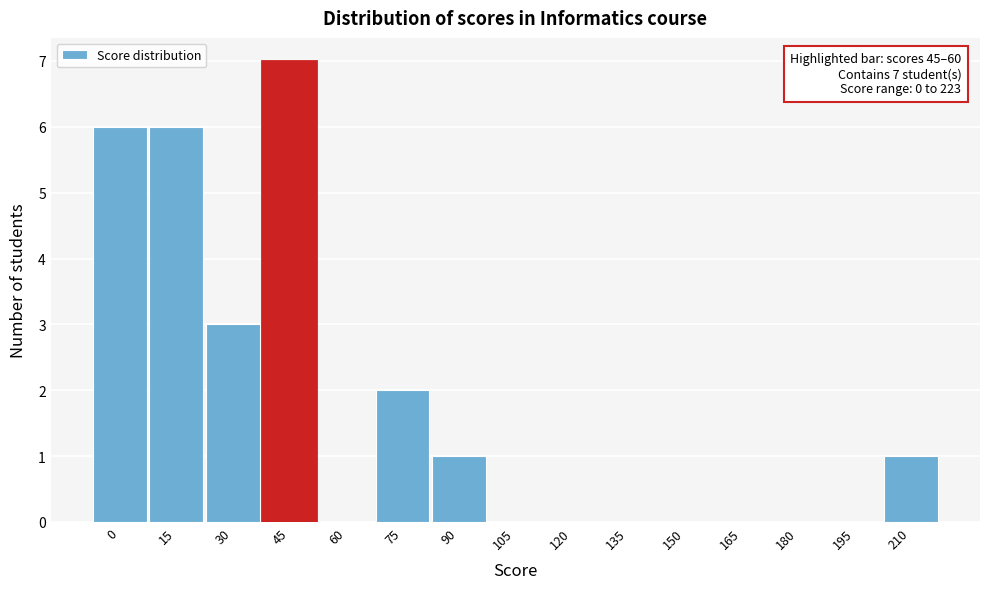

Reading left to right, extract all data points from this chart.

0=6	15=6	30=3	45=7	60=0	75=2	90=1	105=0	120=0	135=0	150=0	165=0	180=0	195=0	210=1